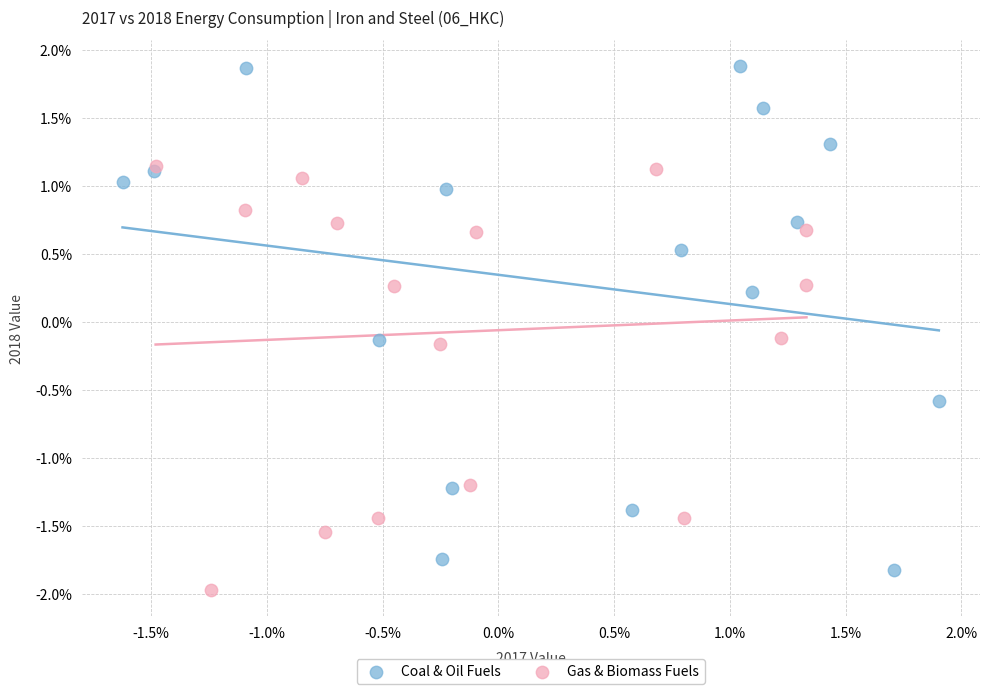

Which series has the widest spread of Y values?

Coal & Oil Fuels